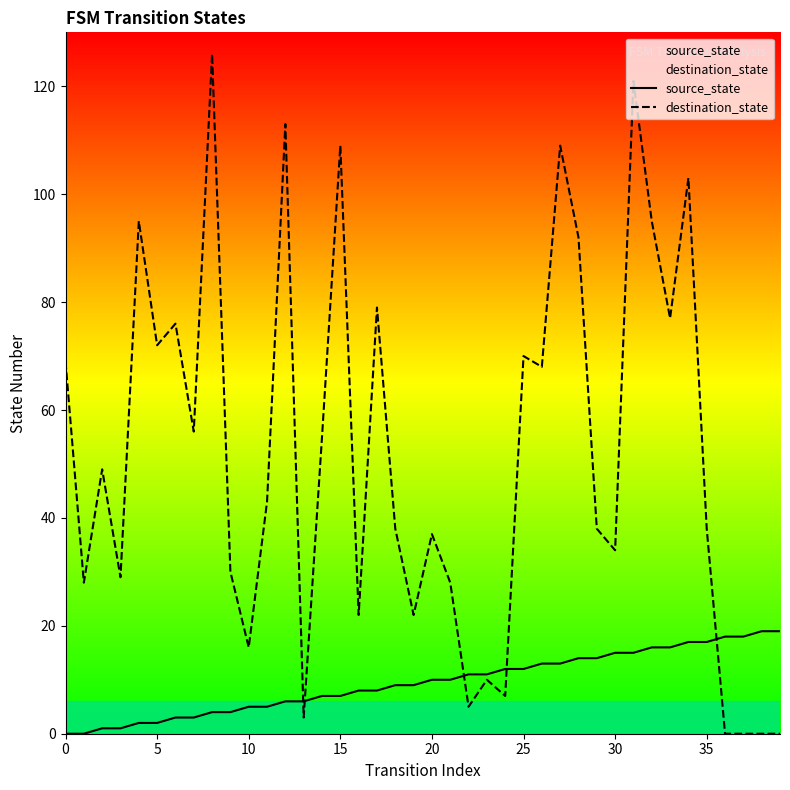

What is the label of the 28th point from the right?

12